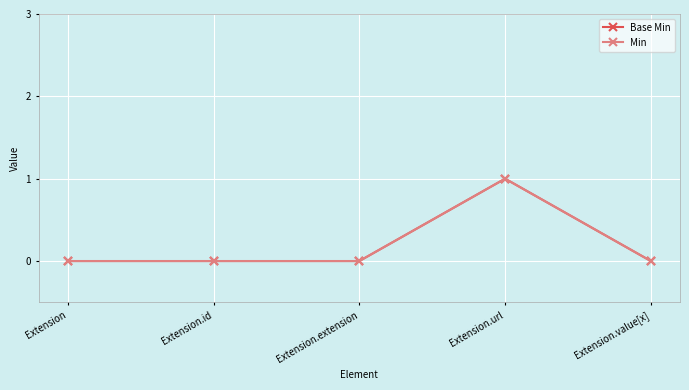

True or false: Base Min has more than 2 points higher than both neighbors.

False